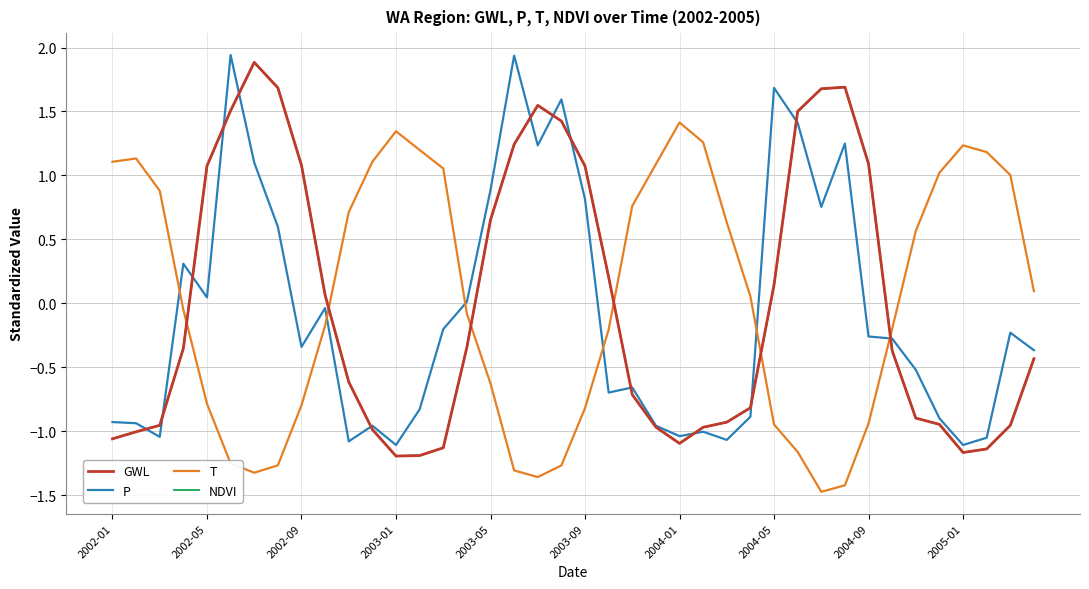

Rank the categories by P value from lowest to highest.

36, 12, 10, 26, 37, 2002-09, 24, 25, 23, 11, 2002-05, 2002-01, 35, 27, 13, 21, 22, 34, 39, 2004-09, 33, 32, 38, 14, 2005-01, 15, 2003-05, 2003-01, 2004-05, 30, 20, 16, 2004-01, 18, 31, 29, 19, 28, 17, 2003-09